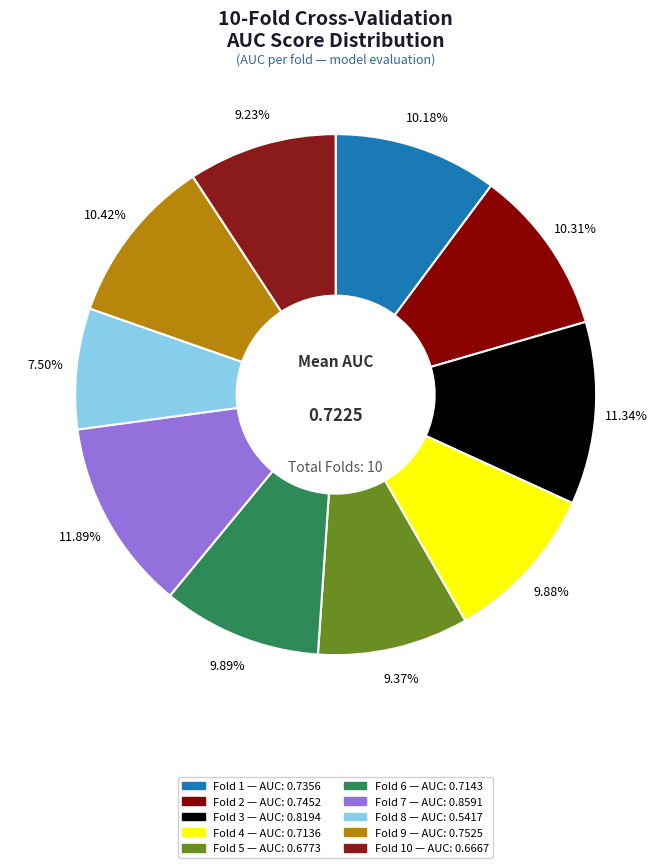

How many slices are in this pie chart?

10